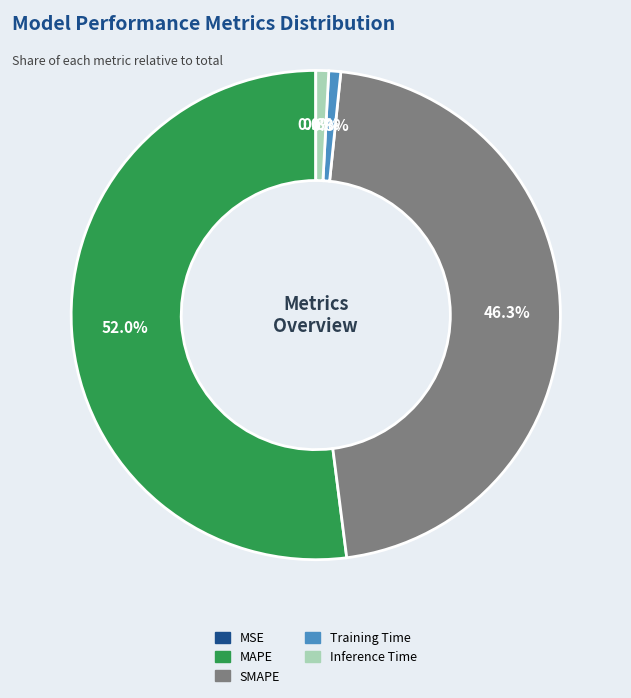

True or false: Inference Time accounts for 11% of the total.

False